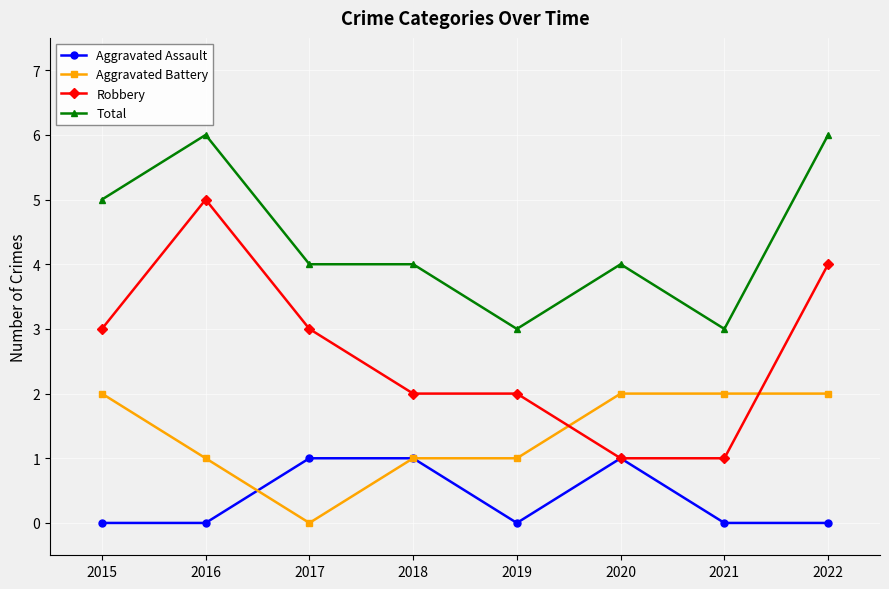

Between 2016 and 2021, which series saw the biggest shift?

Robbery